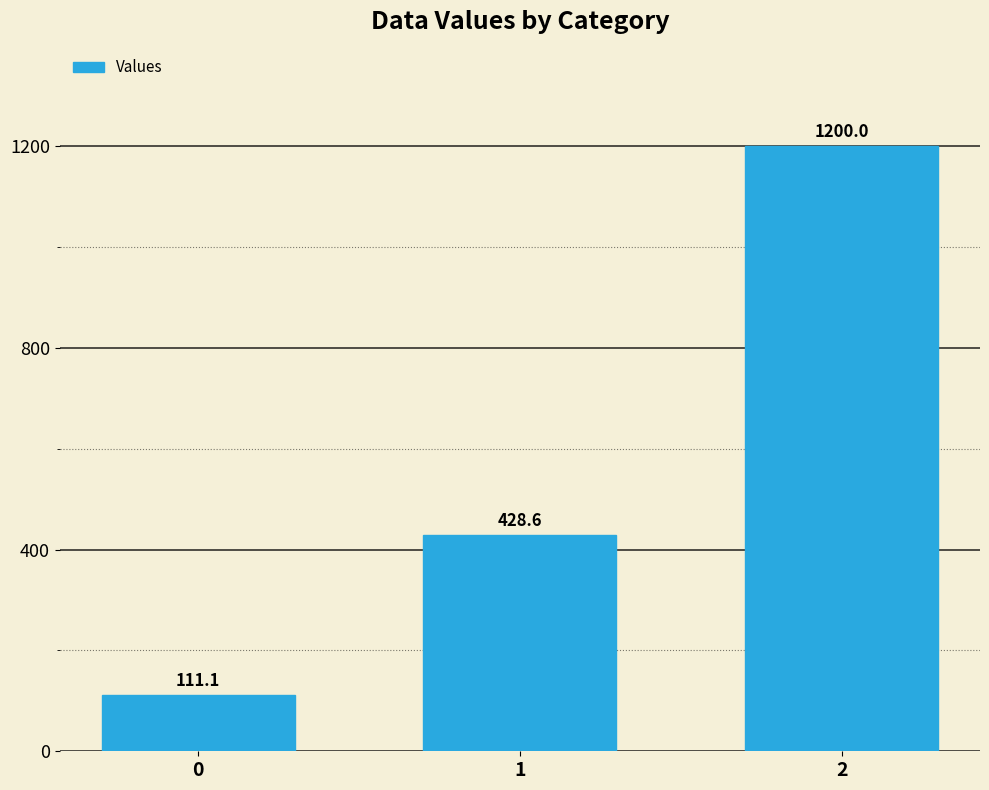

What is the sum of the values at 0 and 2?

1311.1